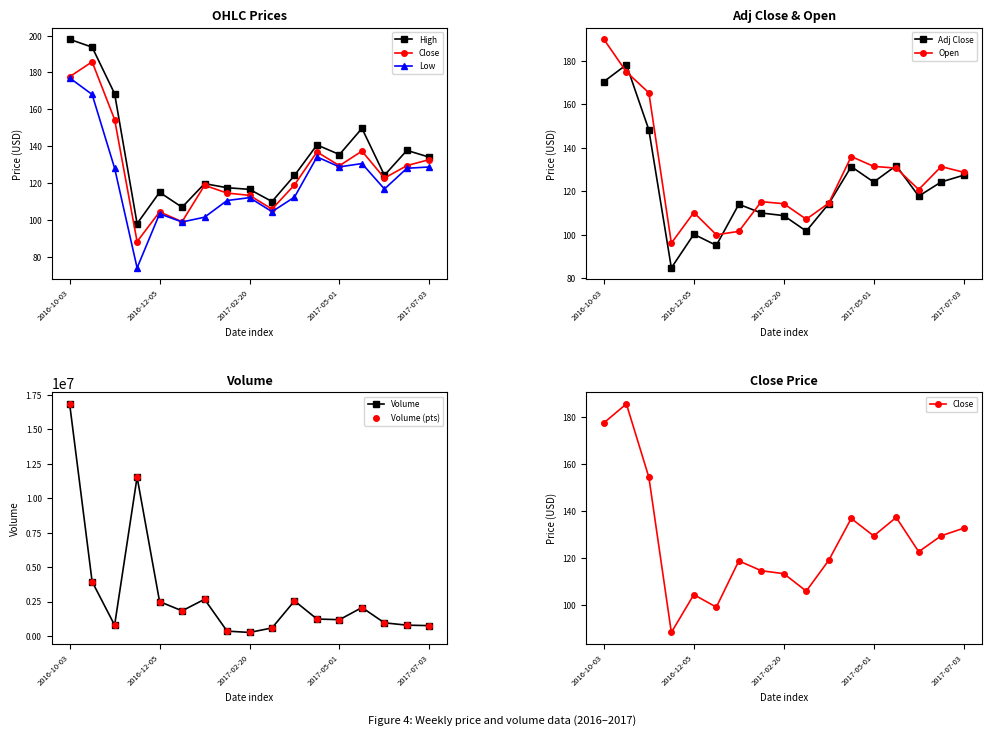

The High series shows 217.4 at 2017-03-27. True or false?

False